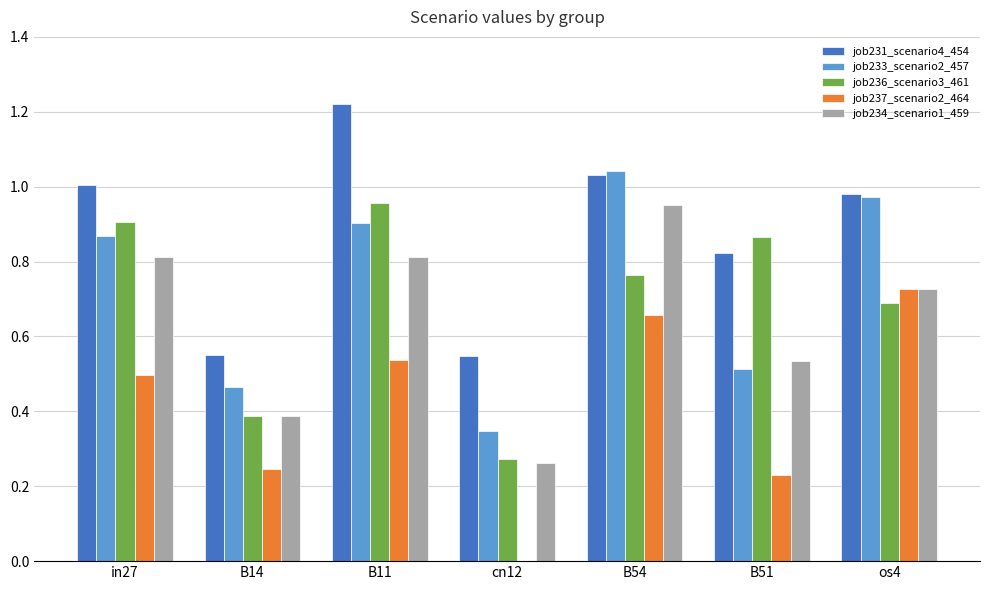

Between cn12 and B51, which series saw the biggest shift?

job236_scenario3_461